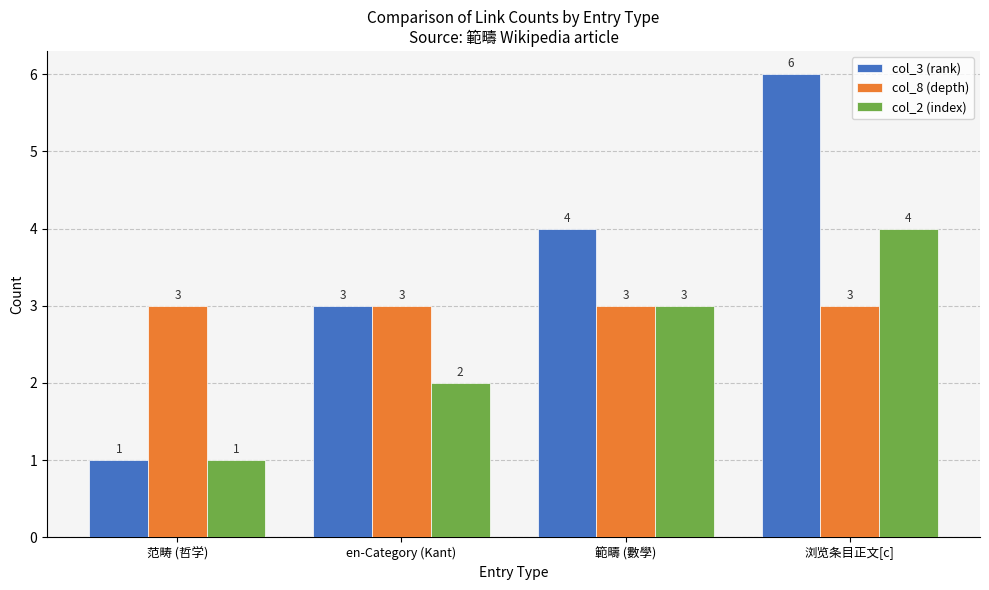

Rank the series by their maximum value, from highest to lowest.

col_3 (rank), col_2 (index), col_8 (depth)